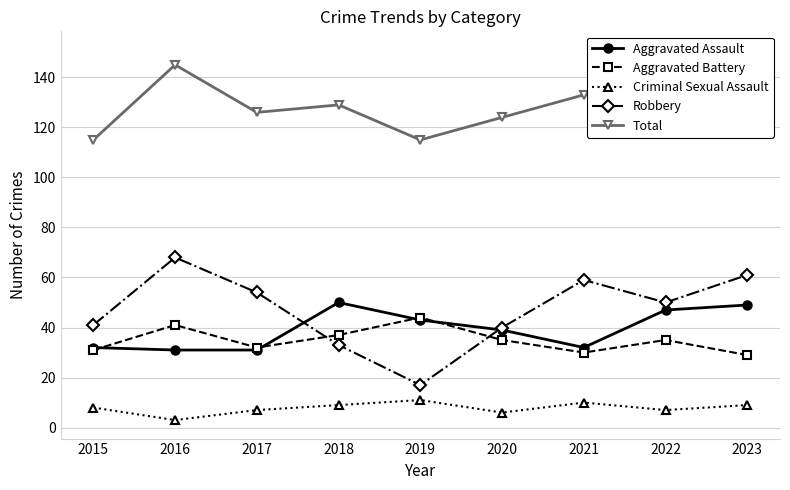

At which category does Aggravated Assault reach its first local valley?

2021